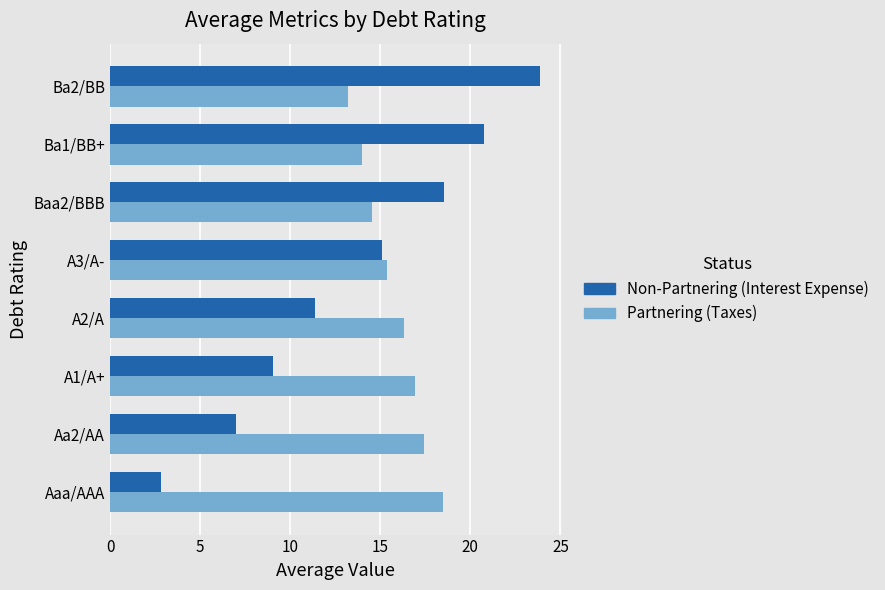

Which label corresponds to the smallest value in the chart?

Aaa/AAA